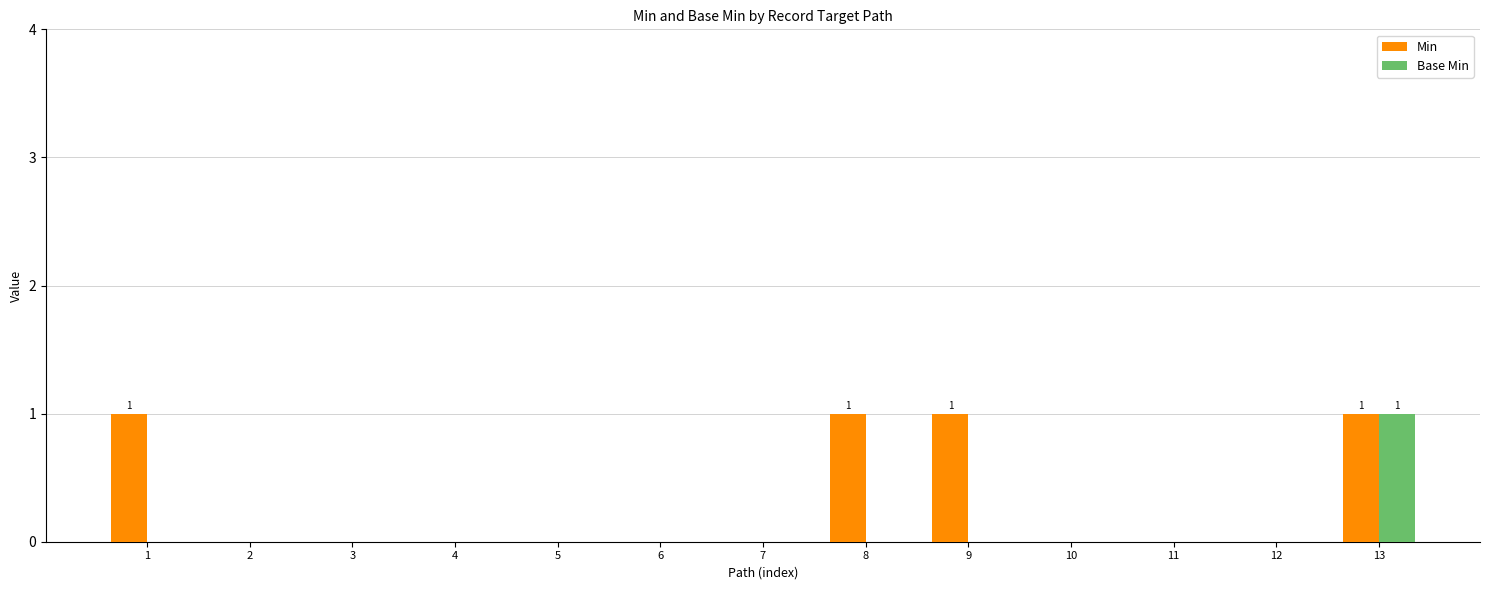

The value of Base Min at 8 is 0. True or false?

True